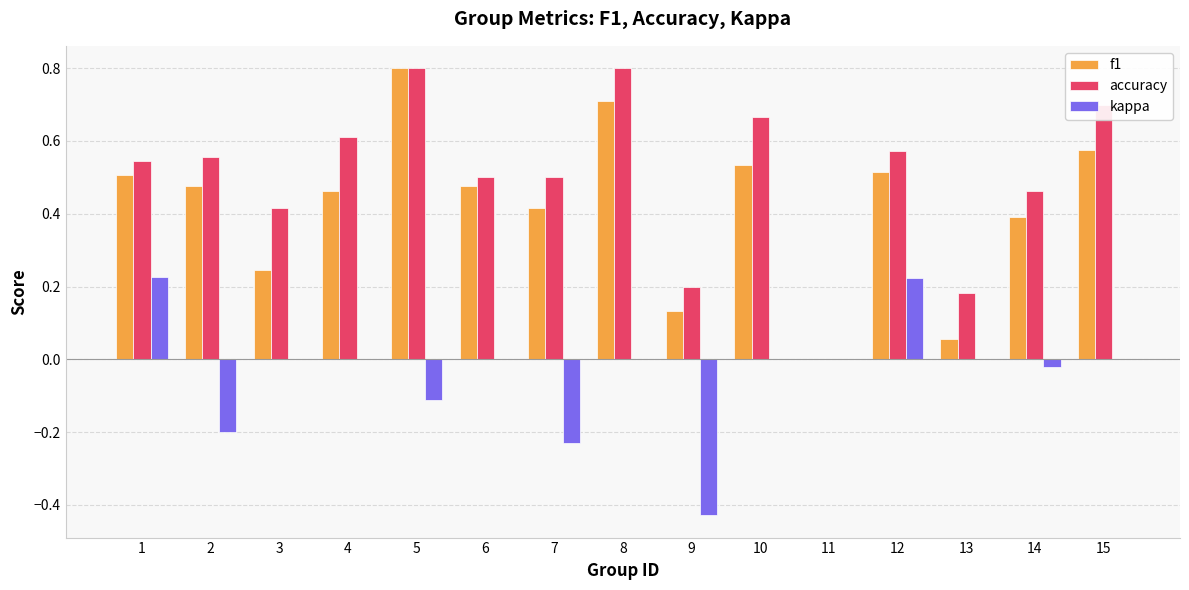

What is the maximum value for f1?

0.8